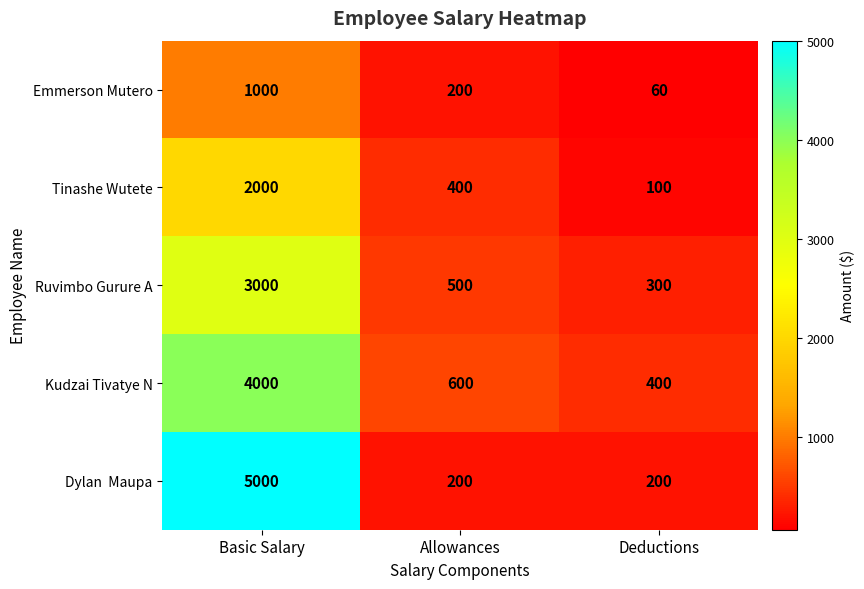

How many distinct data groups are displayed?

5